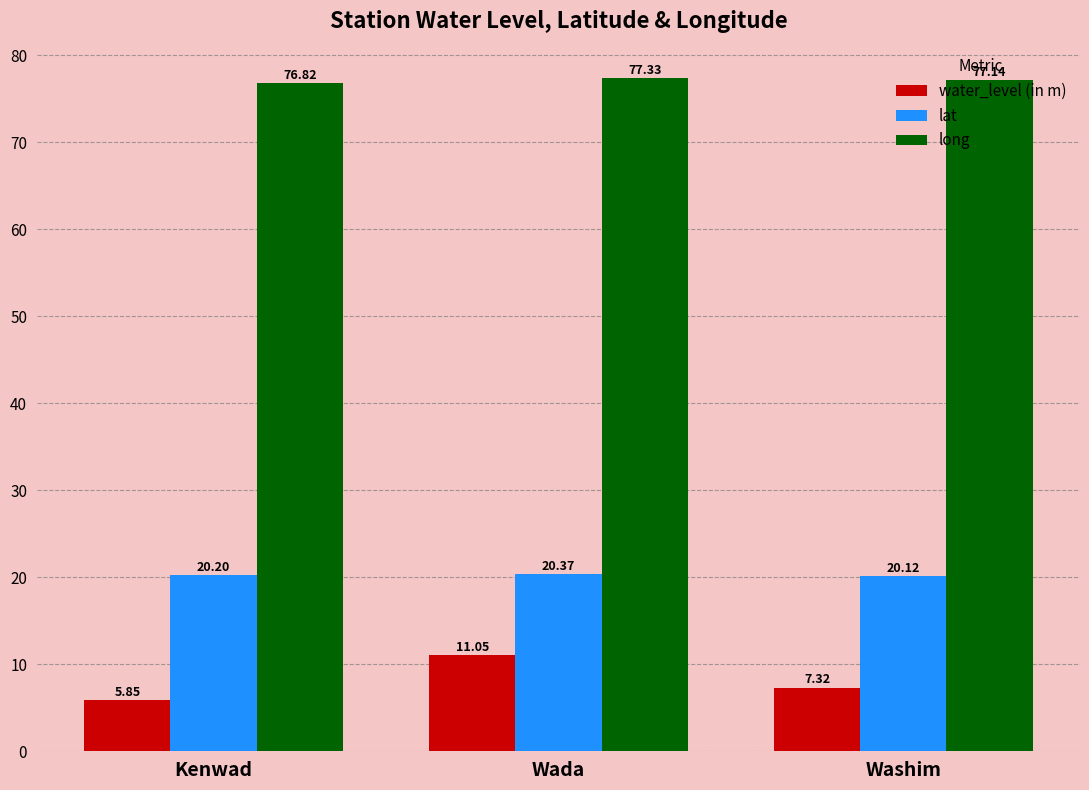

Is the value of water_level (in m) at Kenwad greater than the value of lat at Kenwad?

No